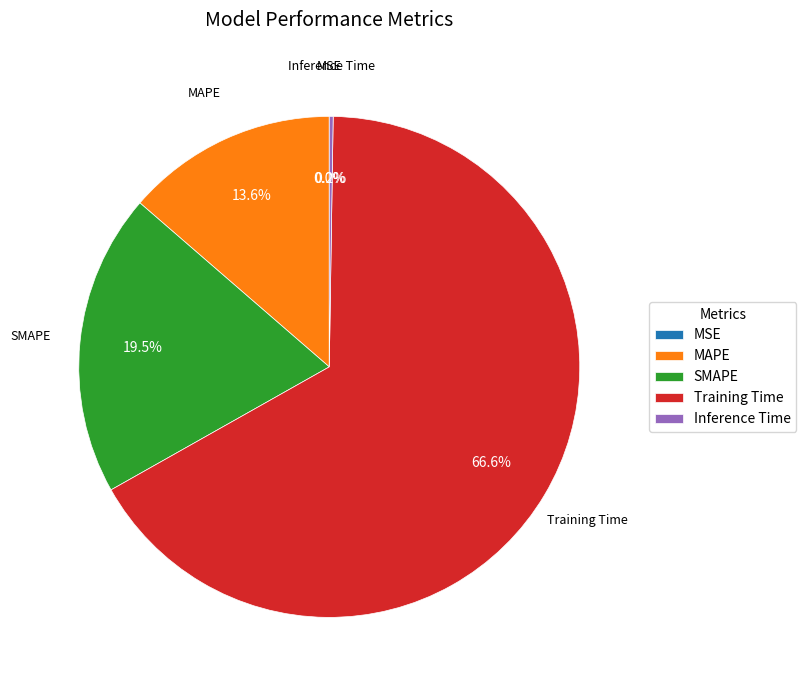

Is there a majority slice in this chart?

Yes